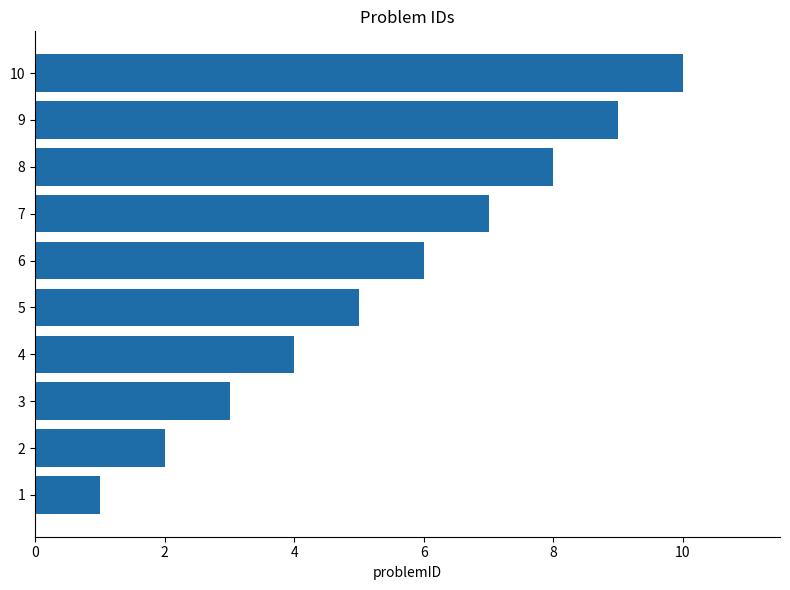

What is the difference between the second highest and minimum values?

8